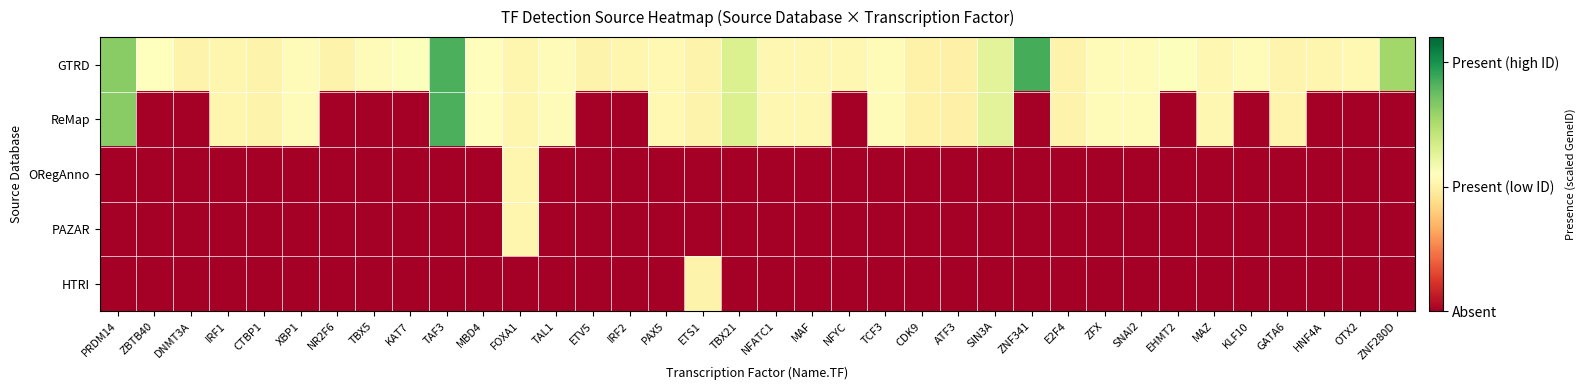

What is the total value across all series at ZNF280D?

0.8